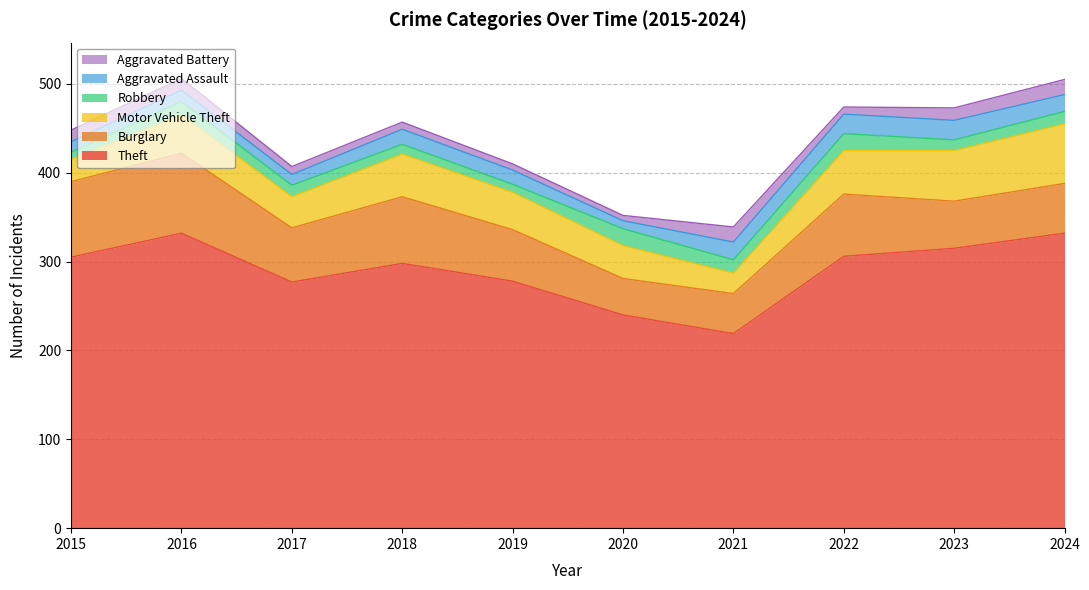

What is the maximum value for Theft?

332